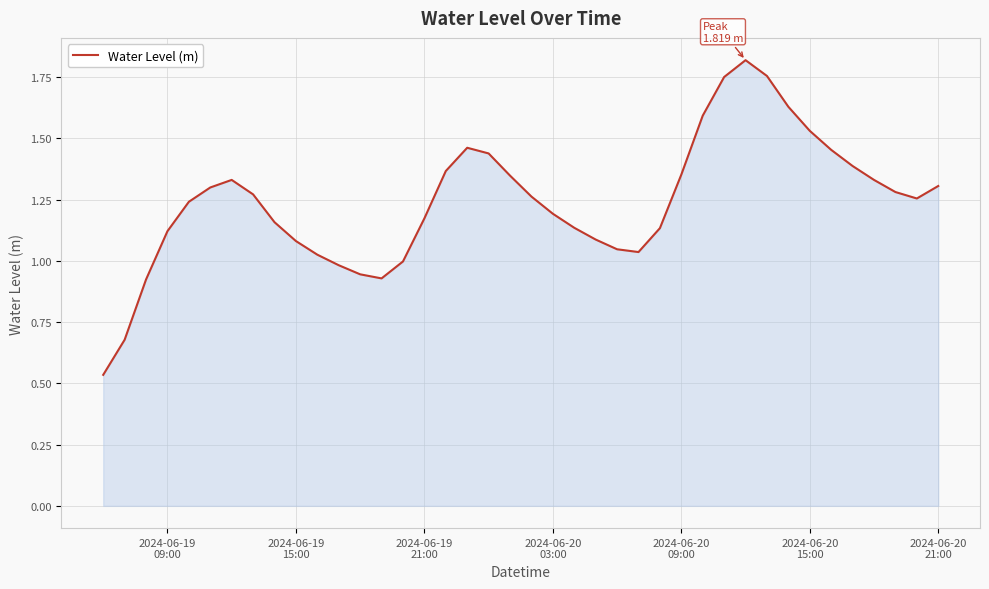

What is the average value?

1.2